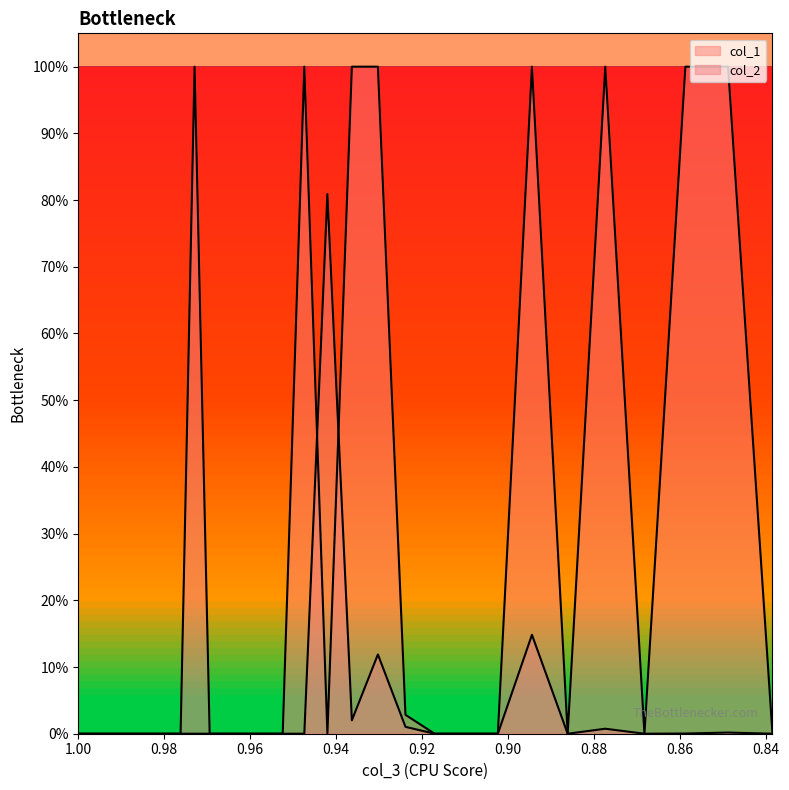

Count the number of categories in the chart.

40